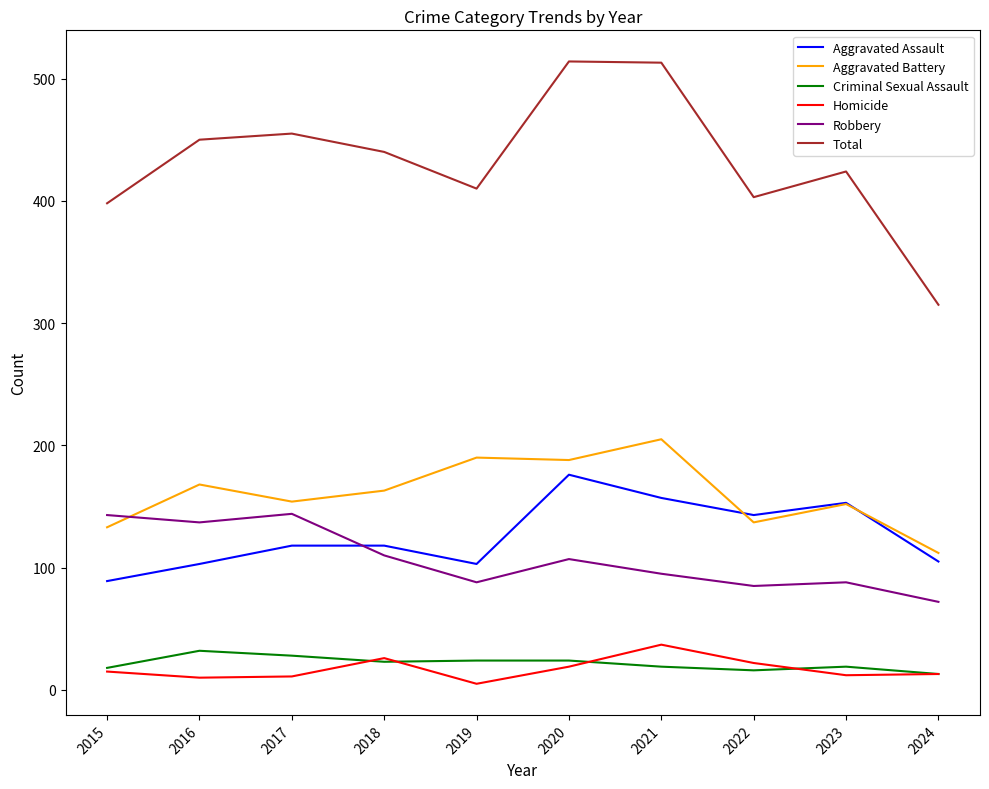

What is the maximum value for Robbery?

144